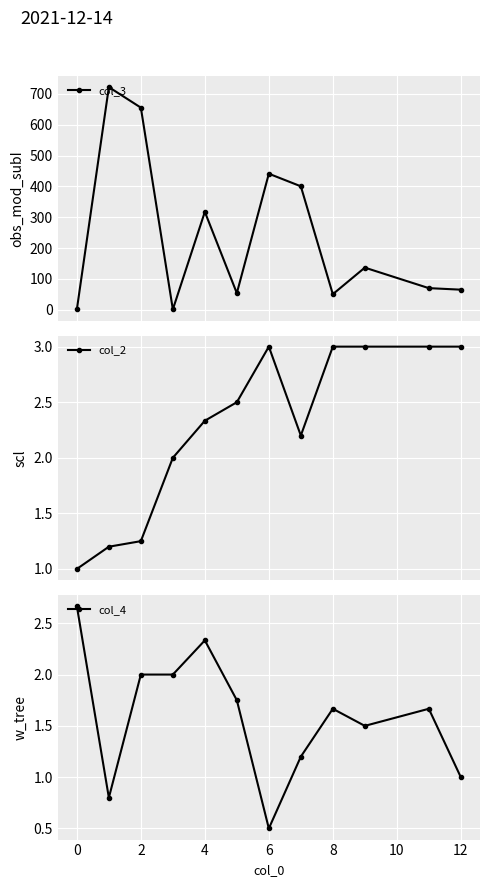

What is the smallest value displayed?

0.5